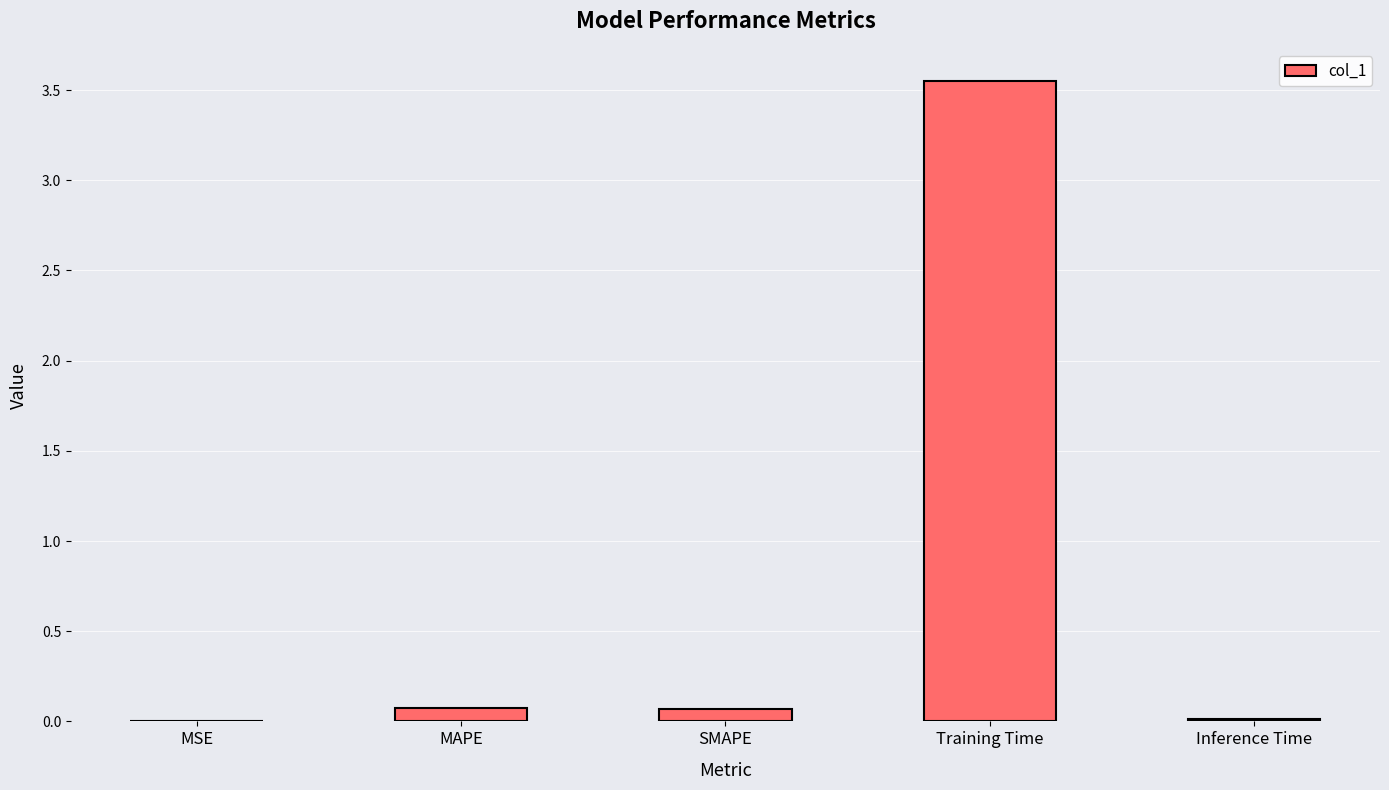

The chart shows a value of 0.1 at SMAPE. True or false?

True